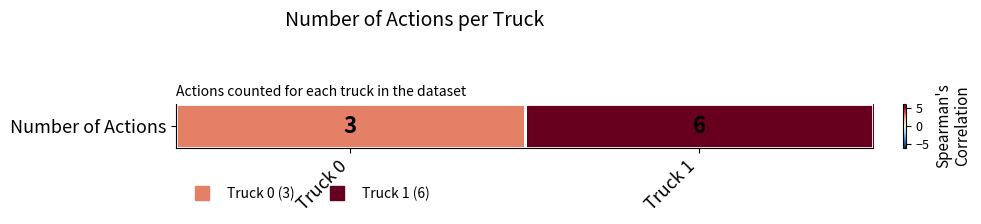

What is the minimum value shown in the chart?

3